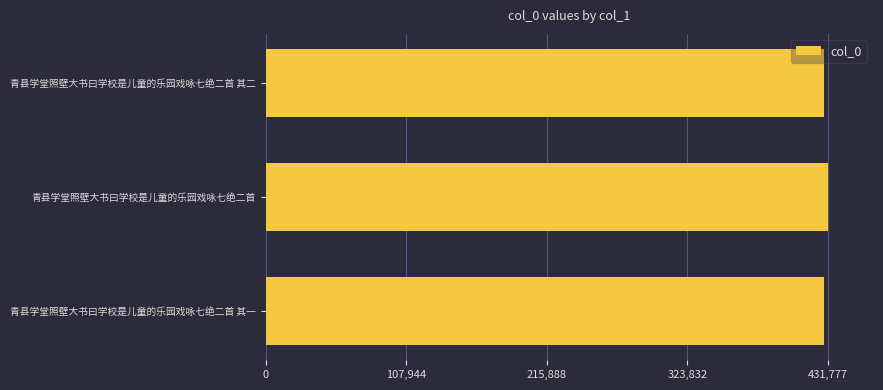

What is the greatest value displayed?

431777